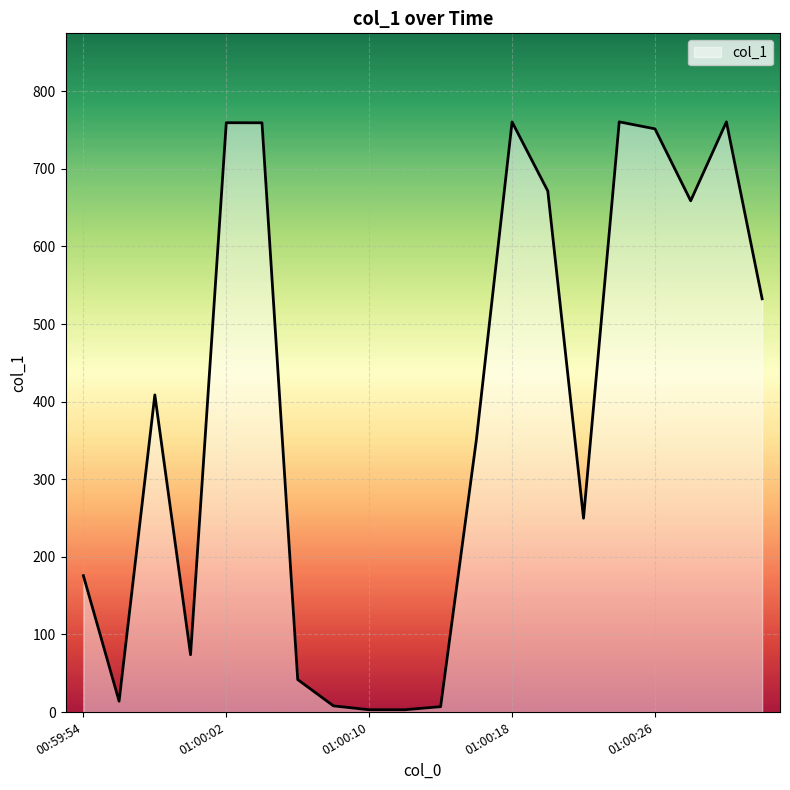

What is the greatest value displayed?

760.5